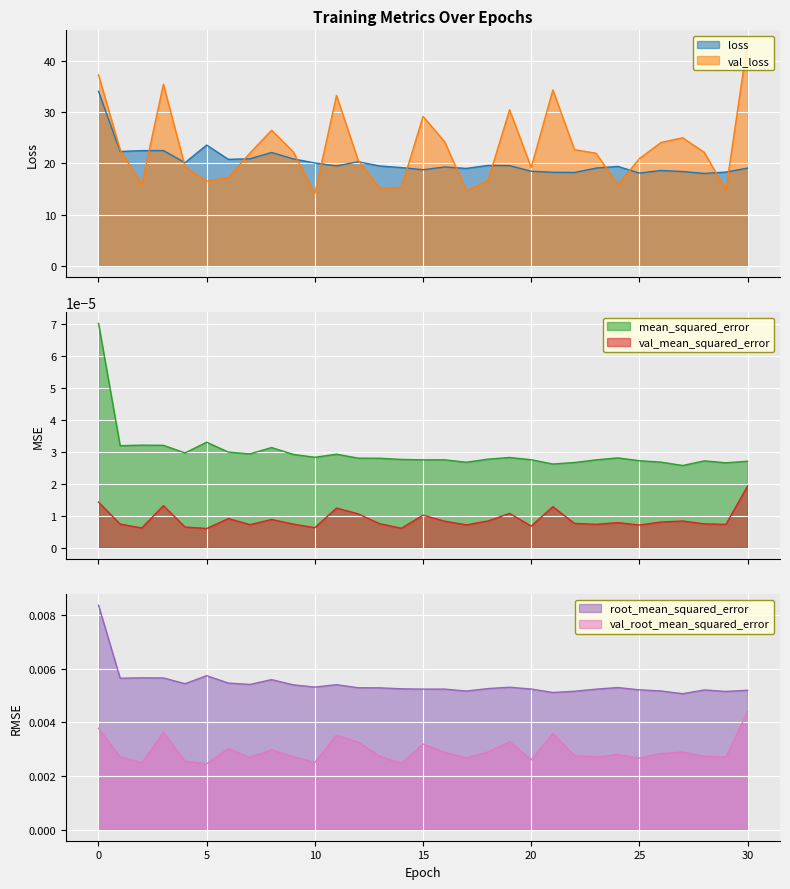

In root_mean_squared_error, how many points are higher than both neighbors (excluding endpoints)?

8